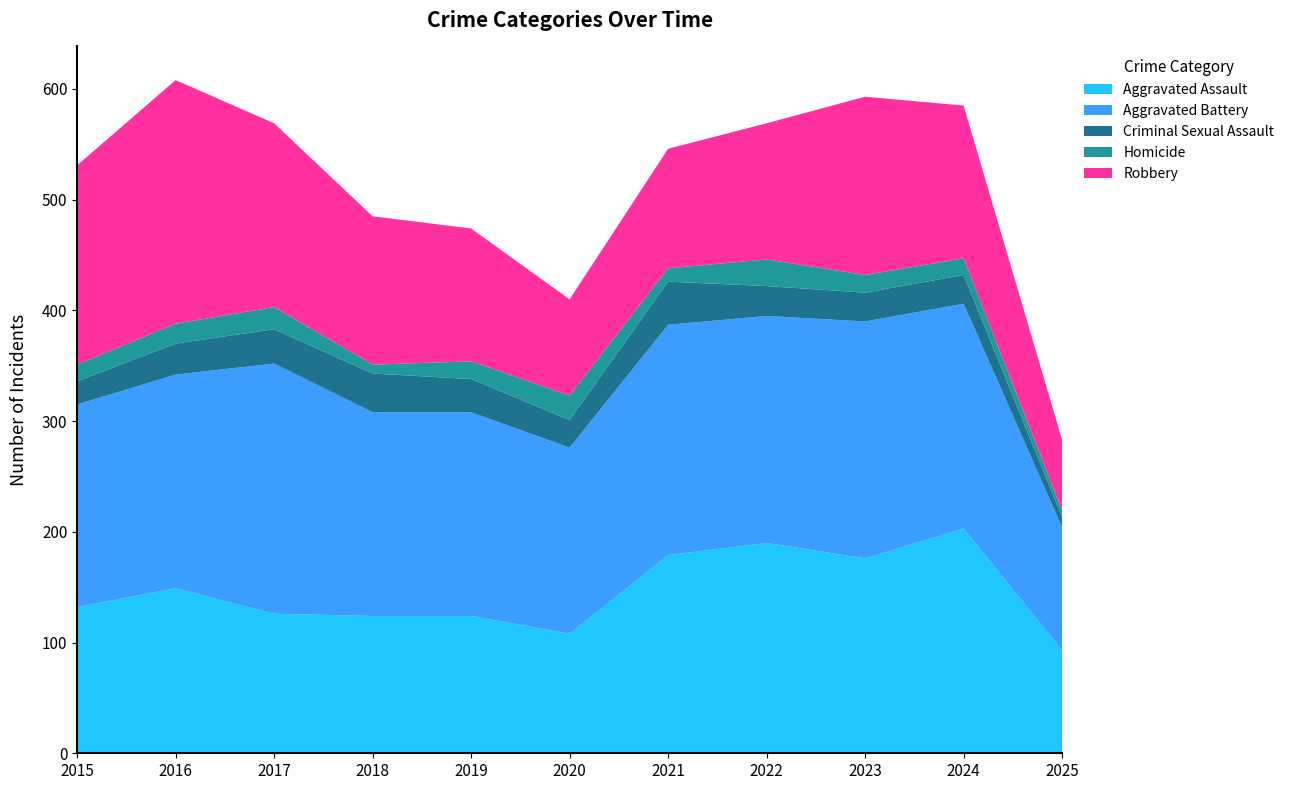

Reading left to right, transcribe all the data shown in this chart.

Aggravated Assault: 2015=132	2016=149	2017=126	2018=124	2019=124	2020=108	2021=179	2022=190	2023=176	2024=203	2025=93
Aggravated Battery: 2015=183	2016=193	2017=226	2018=184	2019=184	2020=168	2021=208	2022=205	2023=214	2024=203	2025=111
Criminal Sexual Assault: 2015=21	2016=28	2017=31	2018=35	2019=30	2020=25	2021=39	2022=27	2023=26	2024=26	2025=9
Homicide: 2015=15	2016=18	2017=20	2018=8	2019=16	2020=22	2021=12	2022=24	2023=16	2024=15	2025=6
Robbery: 2015=180	2016=220	2017=166	2018=134	2019=120	2020=87	2021=108	2022=123	2023=161	2024=138	2025=64